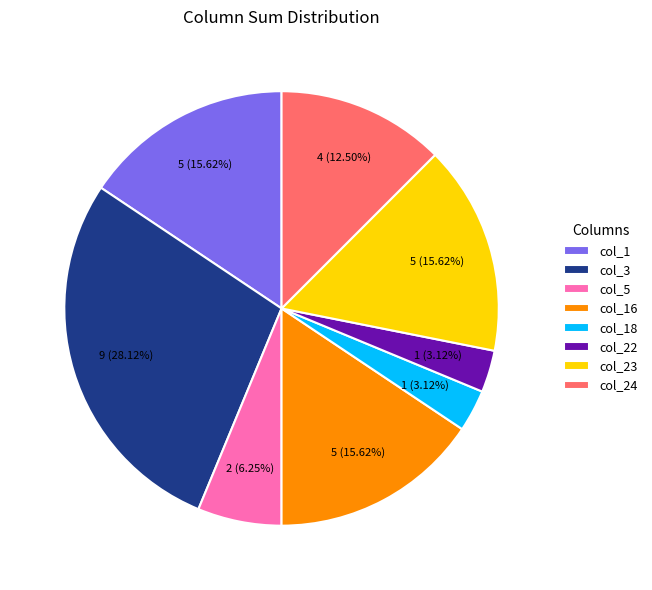

Does any single category account for the majority?

No